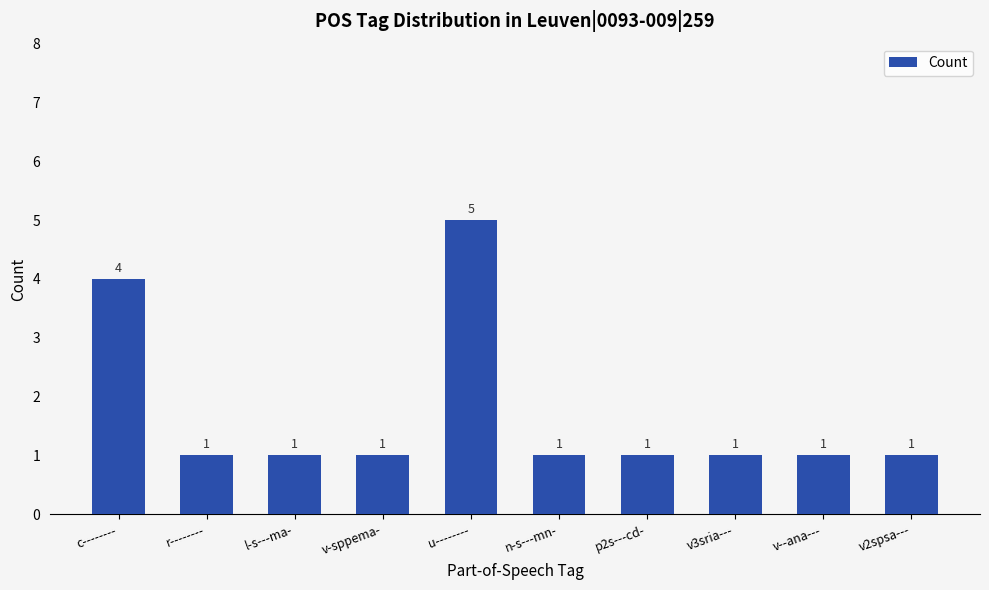

At which category does the chart reach its peak across all series?

u--------